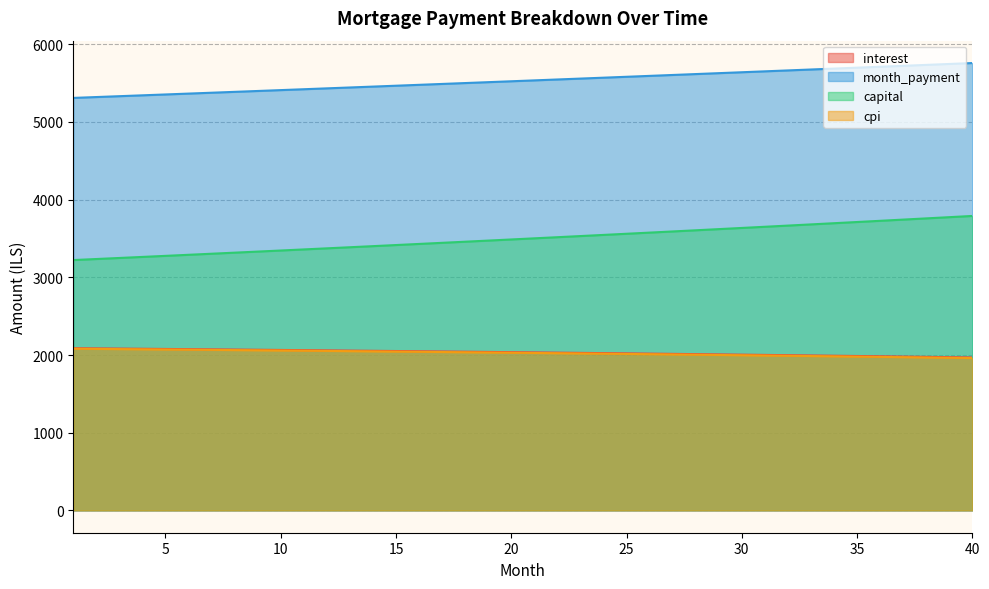

What is the average value of the capital series?

3498.9